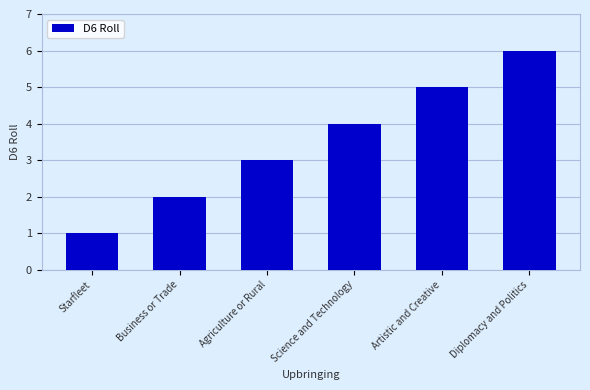

What is the minimum value shown in the chart?

1